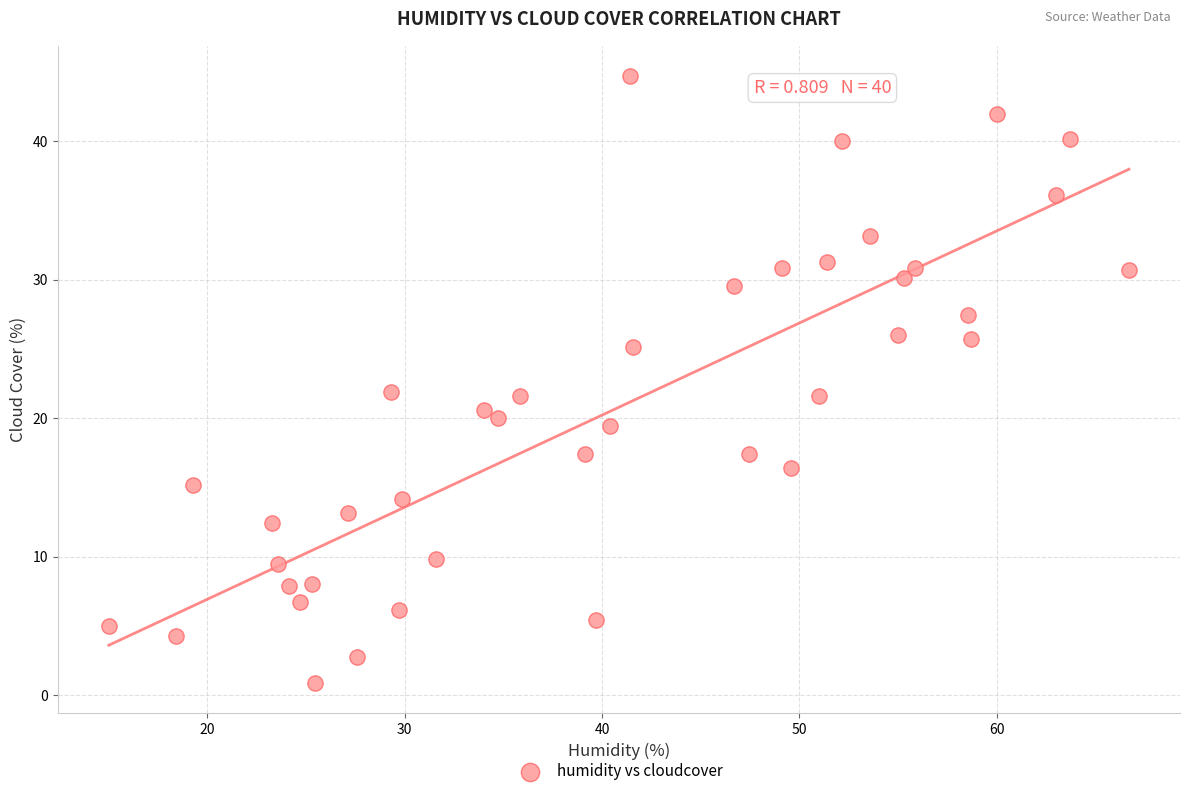

What is the range of Y values (max minus min)?

43.9